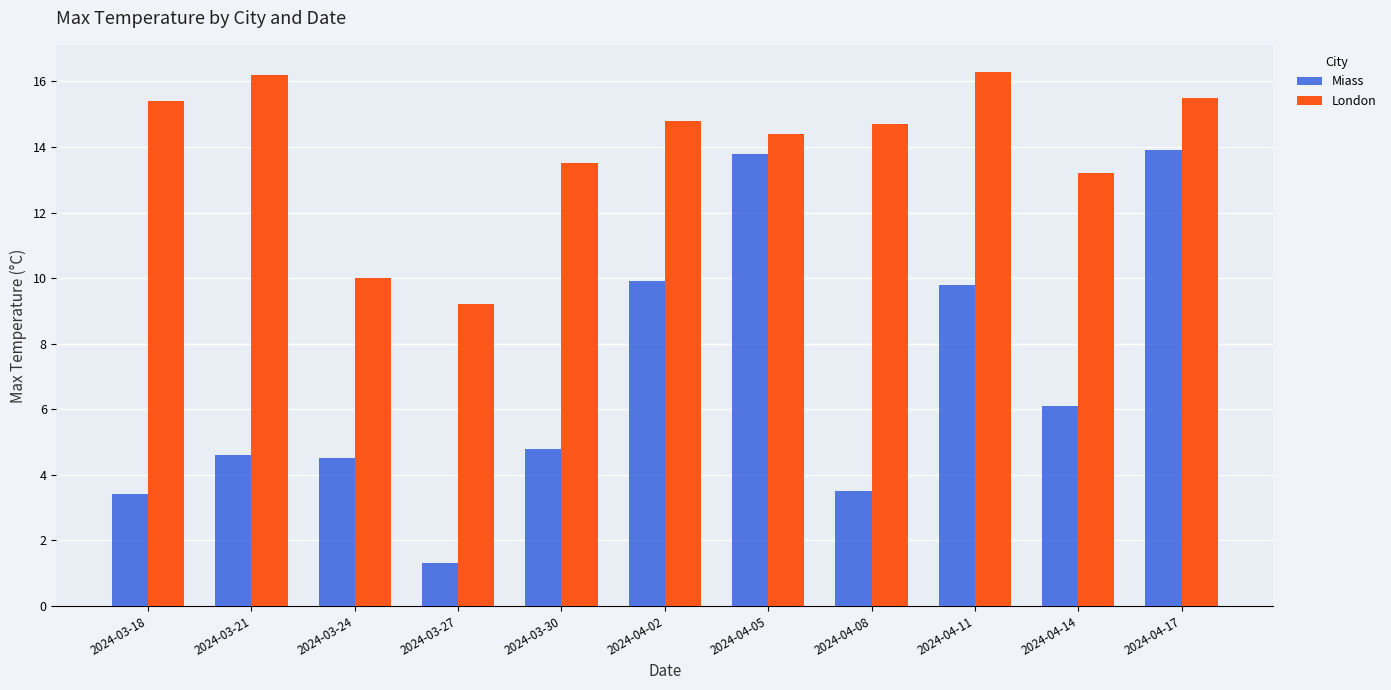

Is it true that London equals 13.5 at 2024-03-30?

True